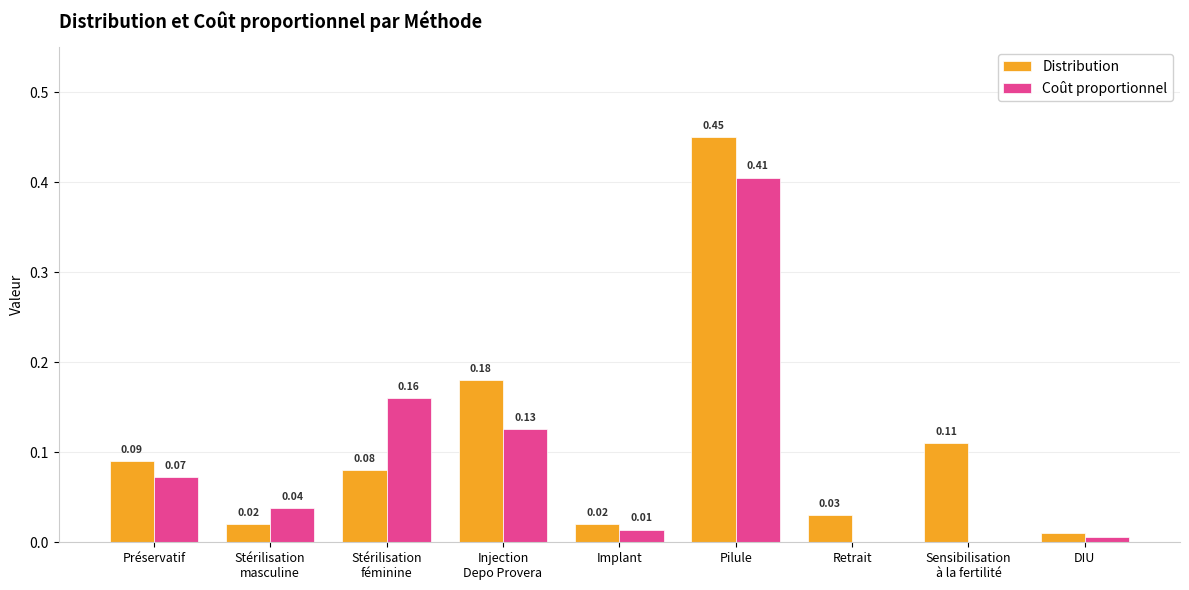

Which category has the highest value in the Distribution series?

Pilule